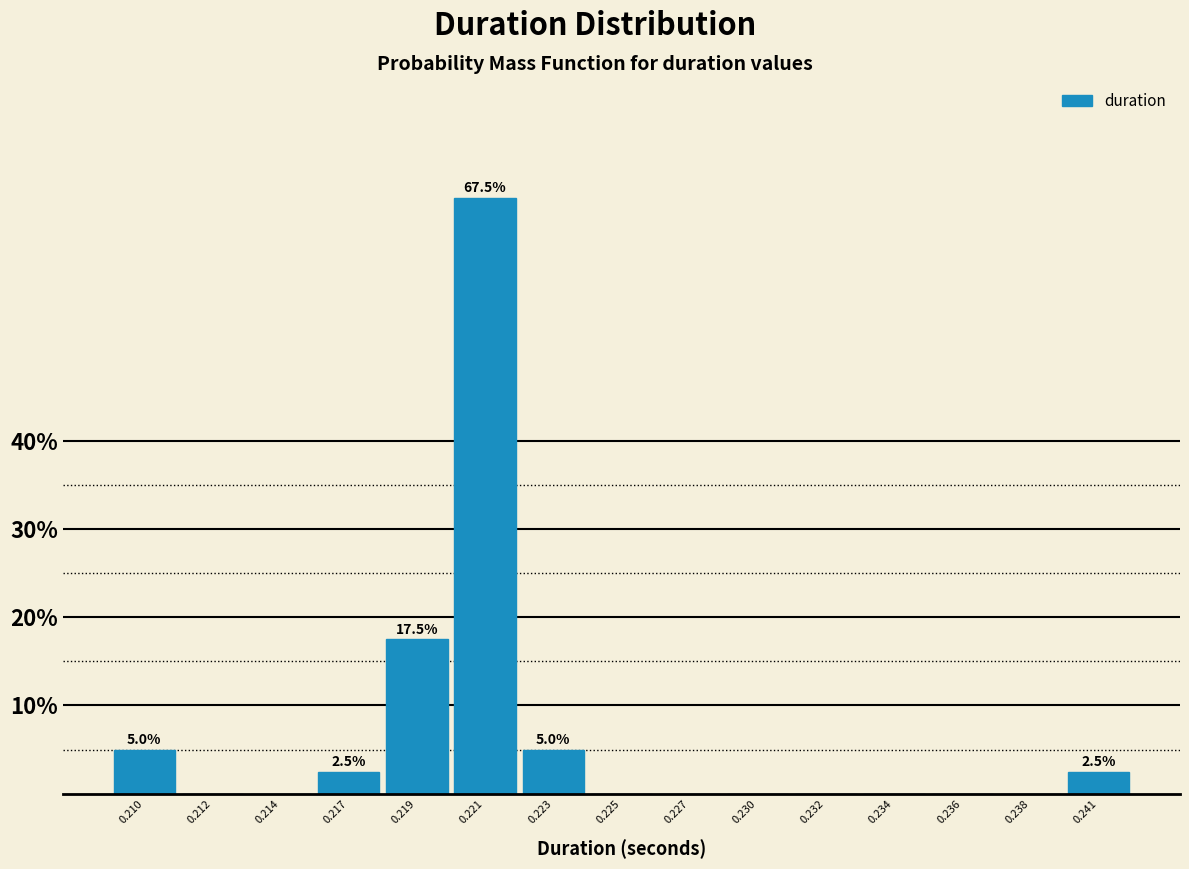

Reading left to right, what are all the values shown in this chart?

0.210=5.0	0.212=0.0	0.214=0.0	0.217=2.5	0.219=17.5	0.221=67.5	0.223=5.0	0.225=0.0	0.227=0.0	0.230=0.0	0.232=0.0	0.234=0.0	0.236=0.0	0.238=0.0	0.241=2.5